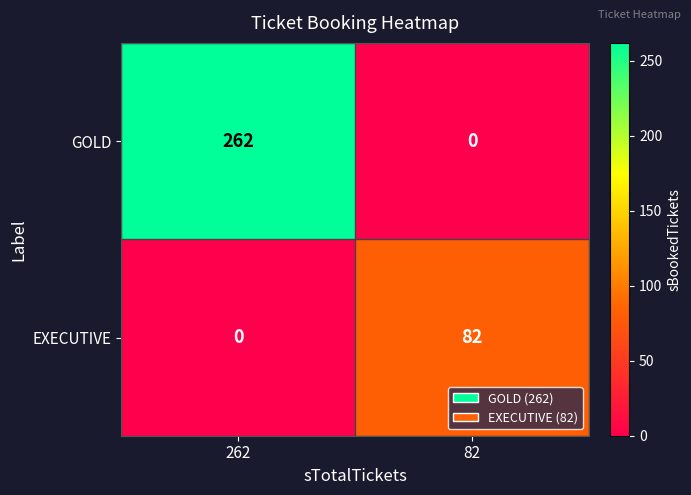

What is the average value of the GOLD series?

131